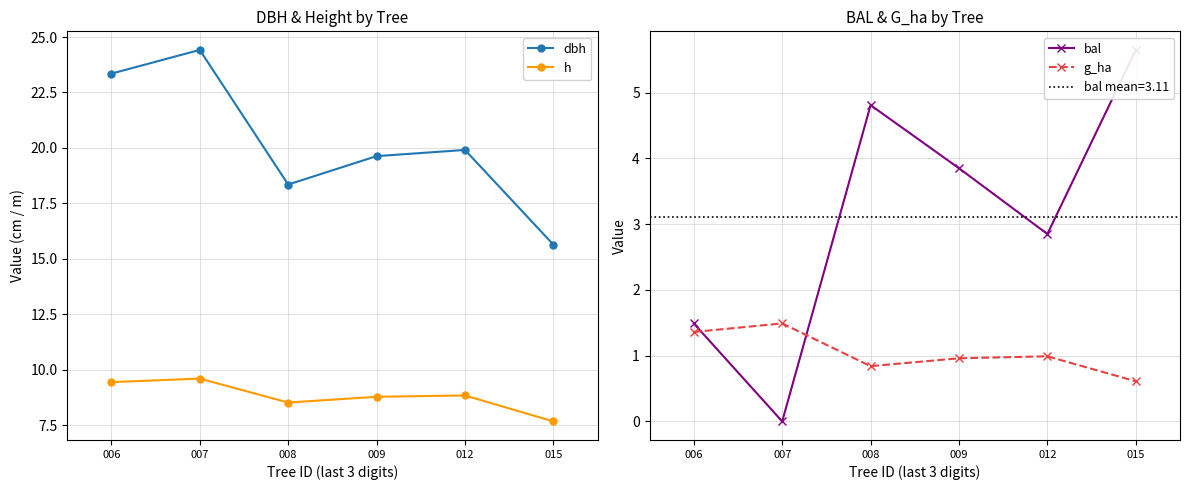

Reading left to right, what are all the values shown in this chart?

dbh: 23.4	24.4	18.4	19.6	19.9	15.6
h: 9.4	9.6	8.5	8.8	8.8	7.7
bal: 1.5	0.0	4.8	3.9	2.9	5.7
g_ha: 1.4	1.5	0.8	1.0	1.0	0.6